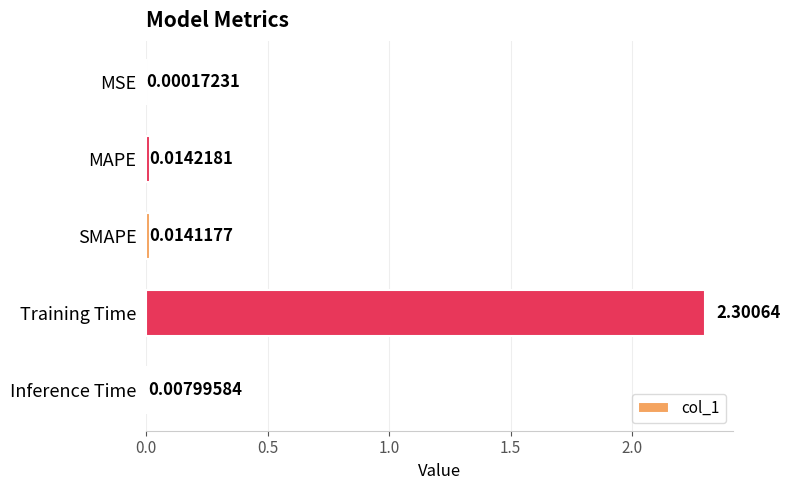

Between MAPE and SMAPE, which is larger?

MAPE